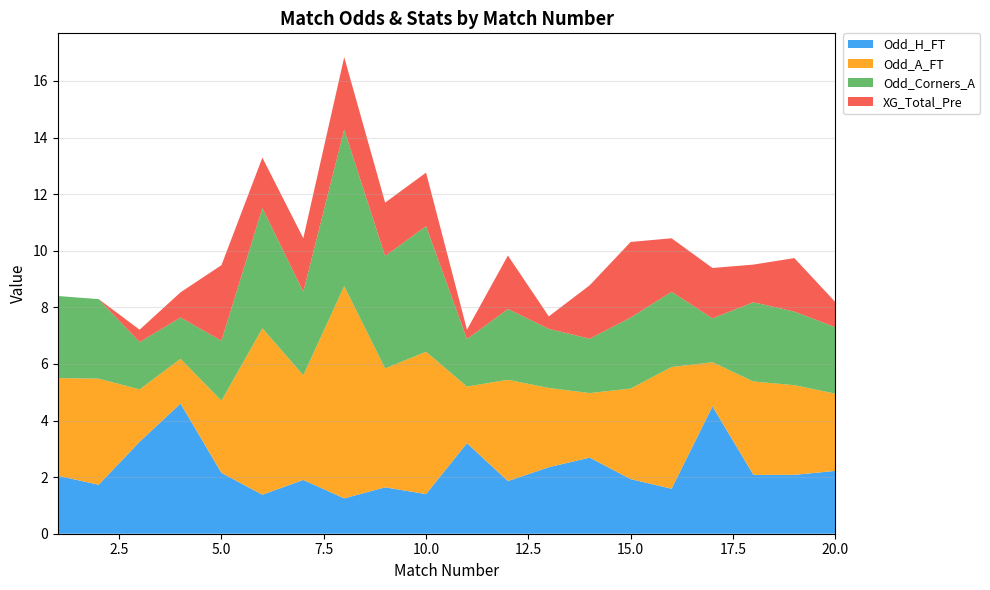

Reading right to left, list all the values displayed in this chart.

Odd_H_FT: 2.2	2.1	2.1	4.5	1.6	1.9	2.7	2.4	1.9	3.2	1.4	1.6	1.2	1.9	1.4	2.1	4.6	3.2	1.7	2.0
Odd_A_FT: 2.7	3.2	3.3	1.6	4.3	3.2	2.3	2.8	3.6	2.0	5.0	4.2	7.5	3.7	5.9	2.5	1.6	1.9	3.8	3.5
Odd_Corners_A: 2.4	2.6	2.8	1.6	2.7	2.5	1.9	2.1	2.5	1.7	4.4	4.0	5.5	3.0	4.2	2.1	1.5	1.7	2.8	2.9
XG_Total_Pre: 0.9	1.9	1.3	1.8	1.9	2.7	1.9	0.4	1.9	0.3	1.9	1.9	2.6	1.9	1.8	2.7	0.9	0.4	0.0	0.0